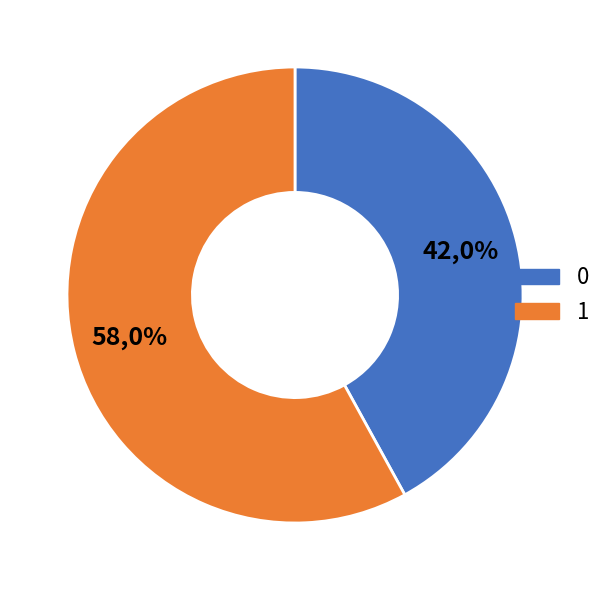

The 1 slice represents 65% of the pie. True or false?

False